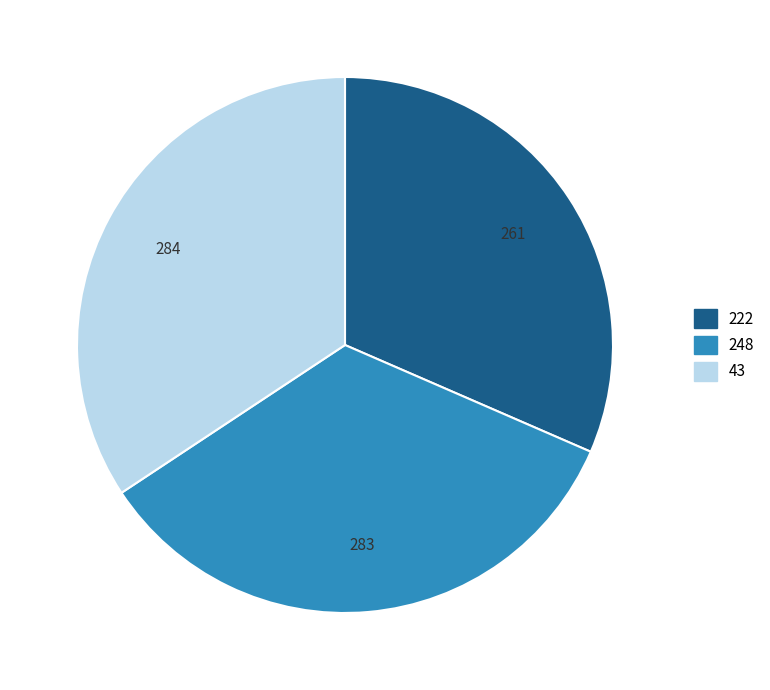

What is the smallest slice in the pie chart?

222